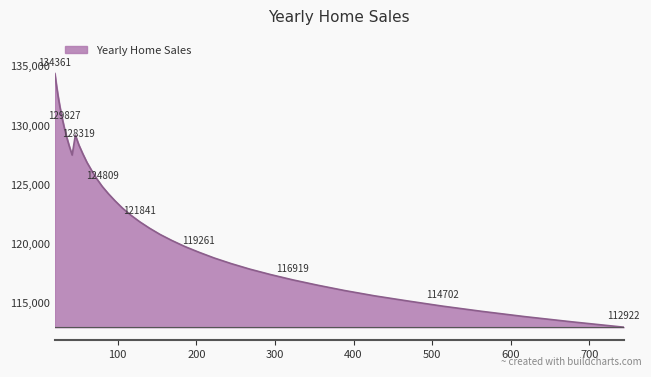

What is the difference between the maximum and minimum values?

21438.7